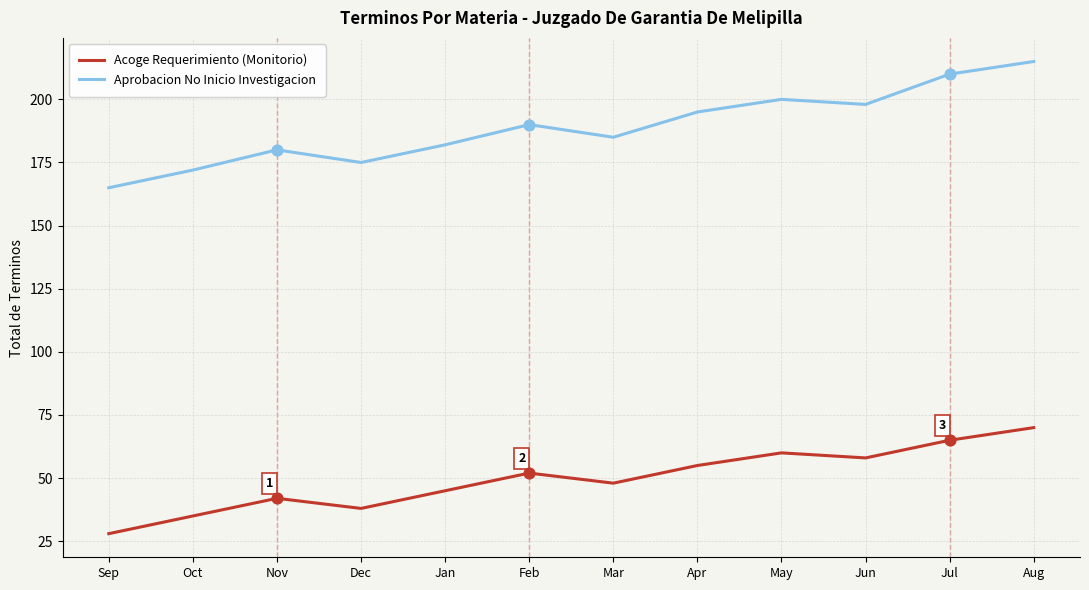

What are all the series names shown in the legend?

Acoge Requerimiento (Monitorio), Aprobacion No Inicio Investigacion